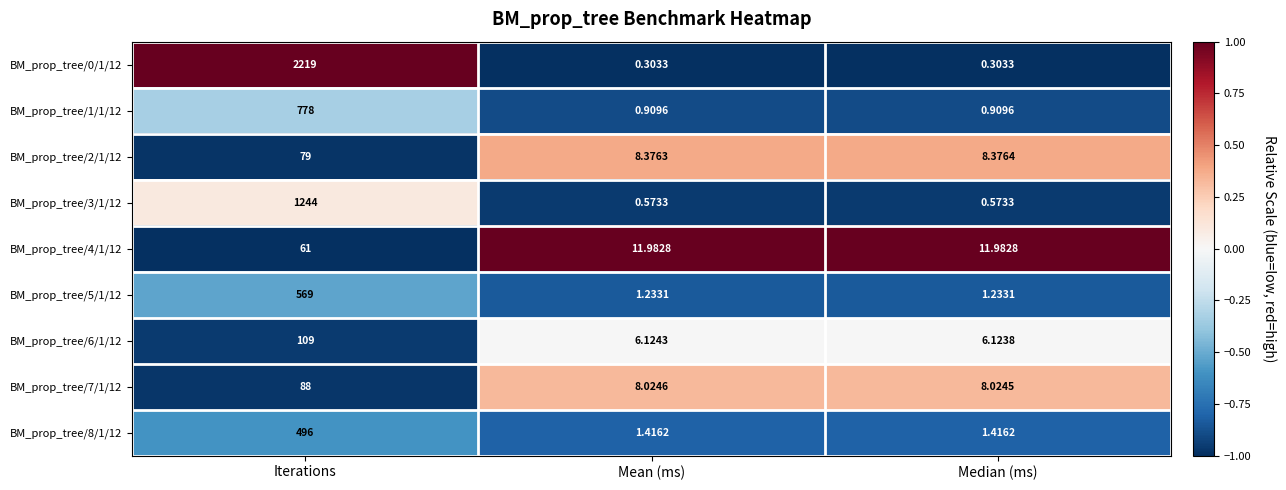

Is the value of BM_prop_tree/6/1/12 at Iterations greater than the value of BM_prop_tree/4/1/12 at Iterations?

Yes